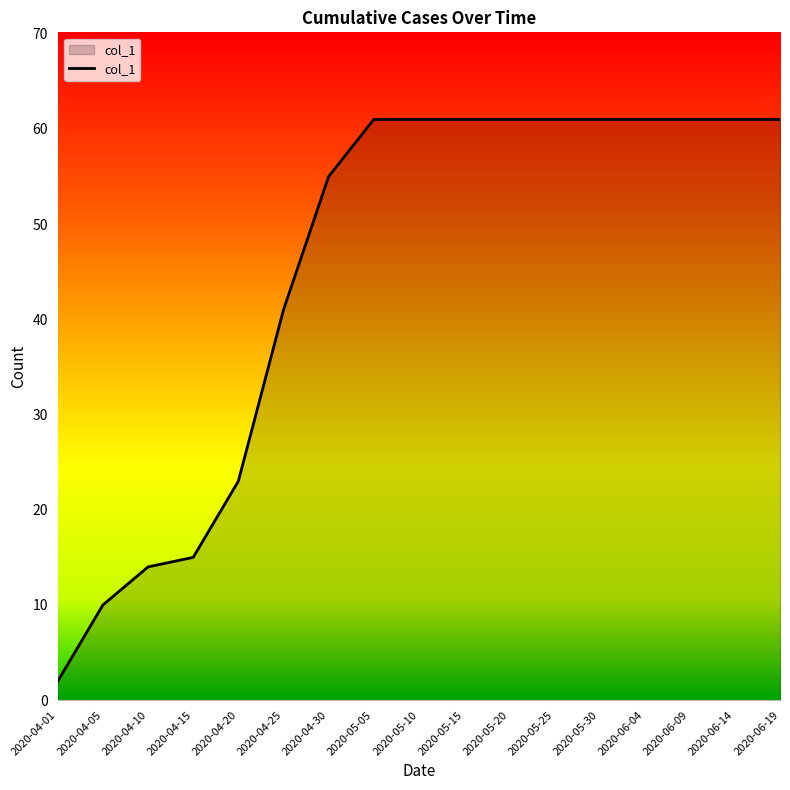

What position from the left is 2020-04-10?

3